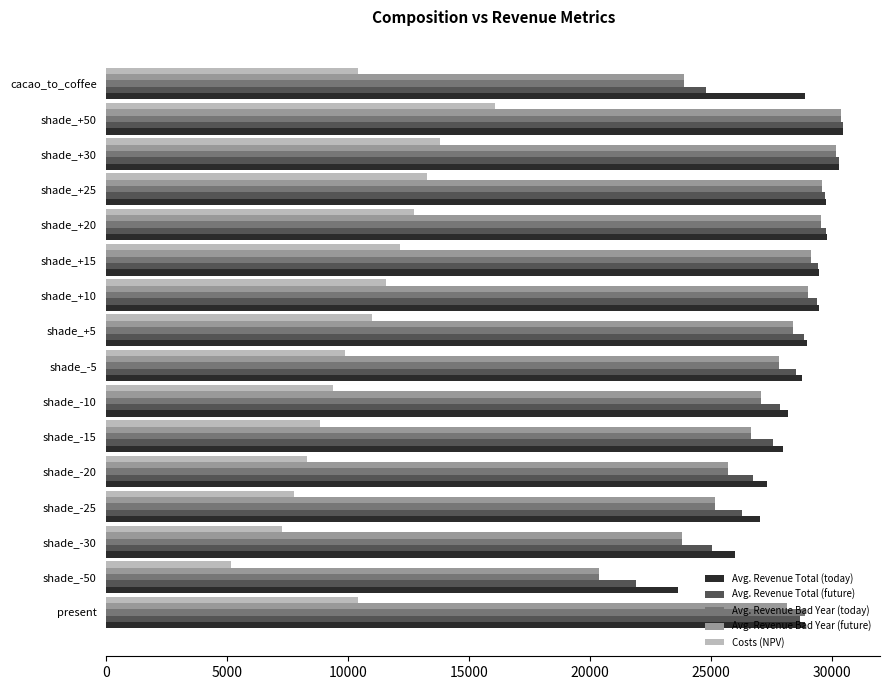

What is the maximum value for Costs (NPV)?

16079.0